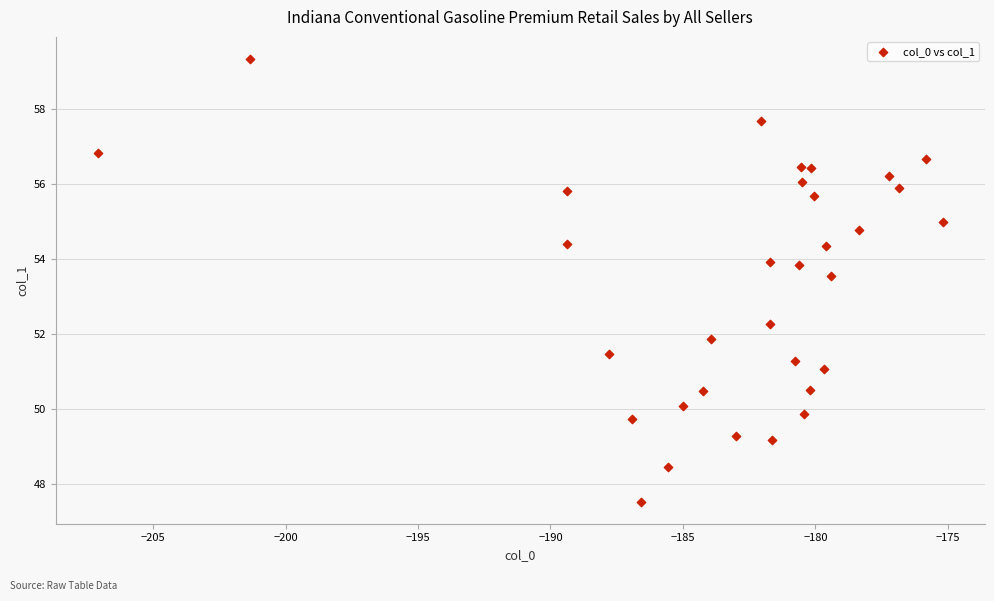

What Y value in the scatter plot is closest to 53?

53.5